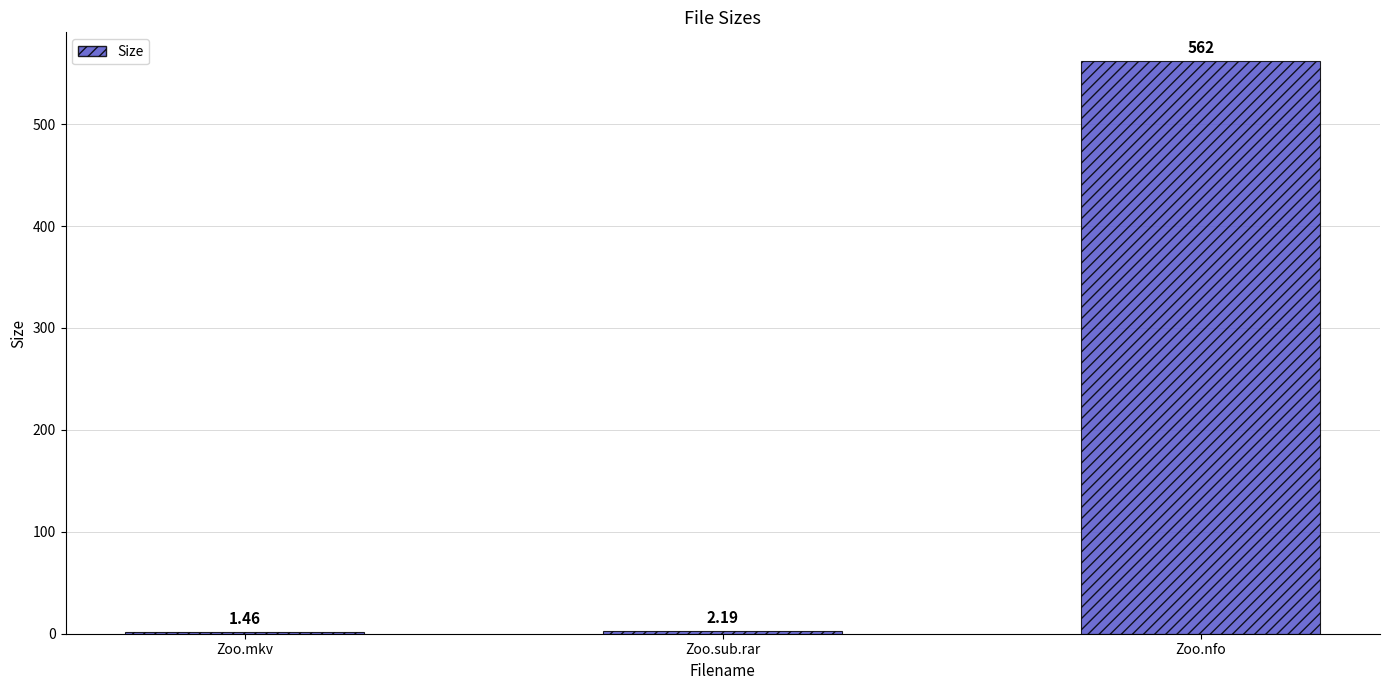

Are the bars horizontal?

No